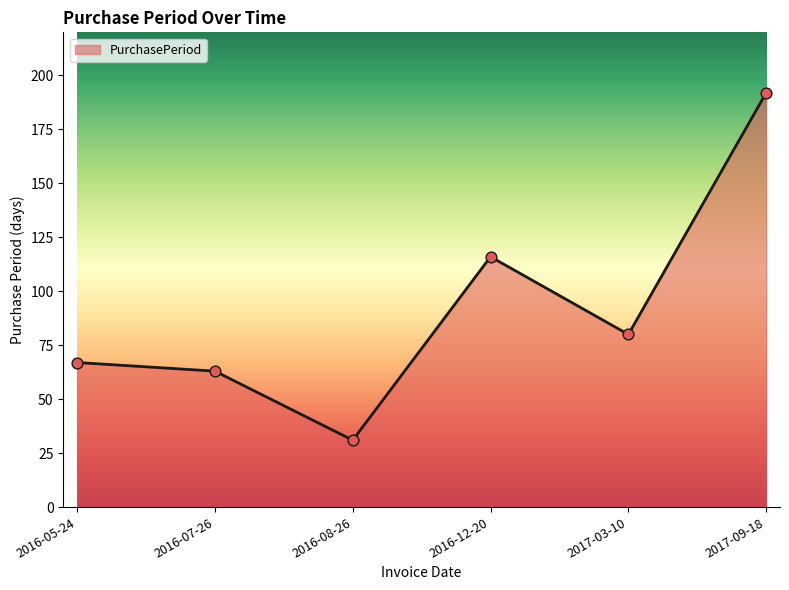

Between 2017-03-10 and 2016-05-24, which is larger?

2017-03-10